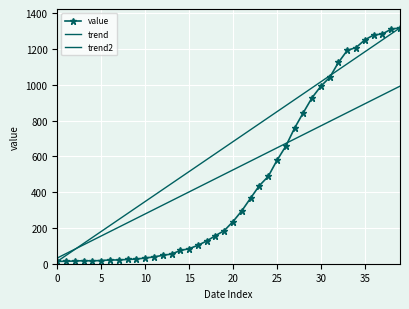

What is the difference between the second highest and minimum values?

1299